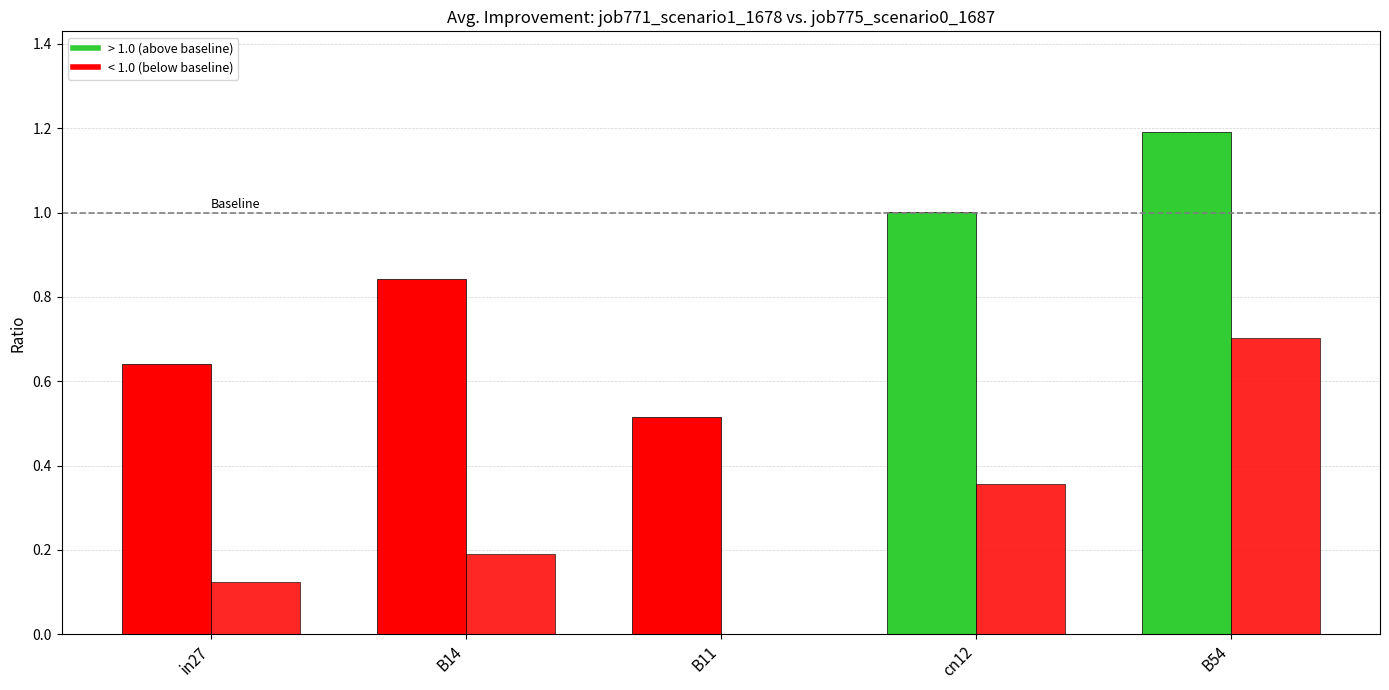

What is the label of the 1st bar from the right?

B54